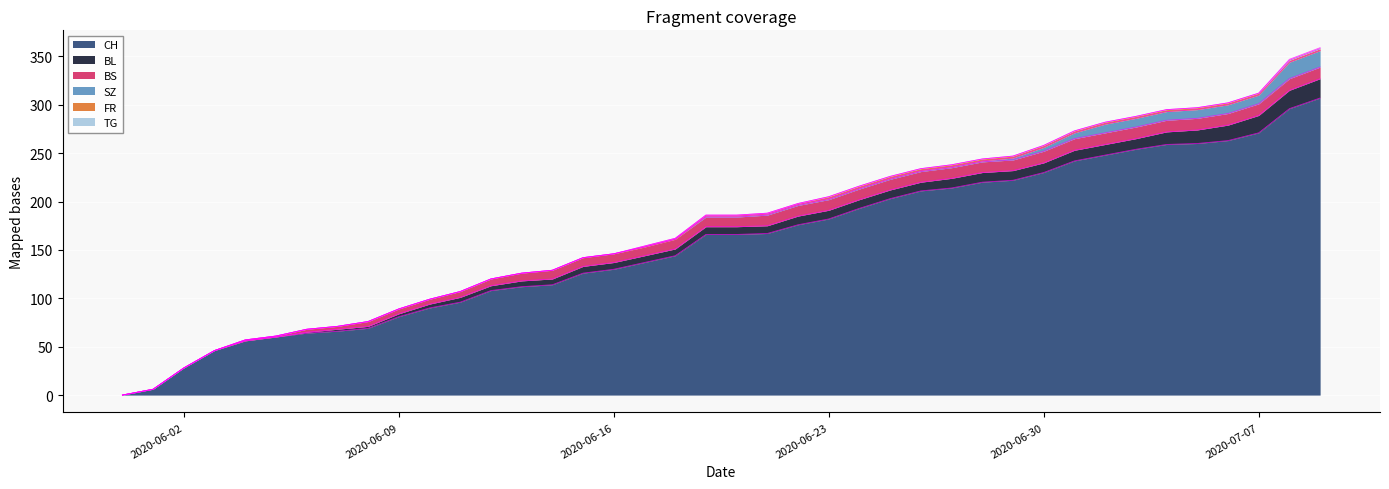

The value of CH at 2020-07-09 is 502. True or false?

False